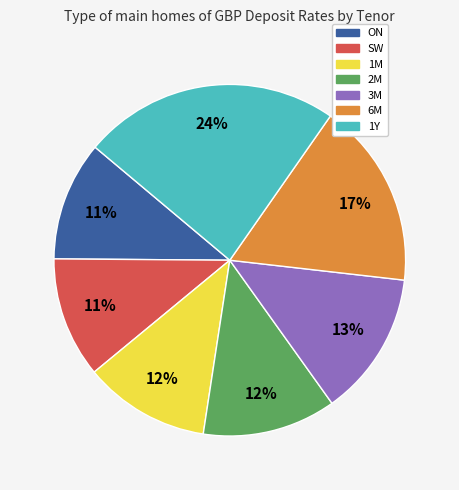

How many slices are in this pie chart?

7